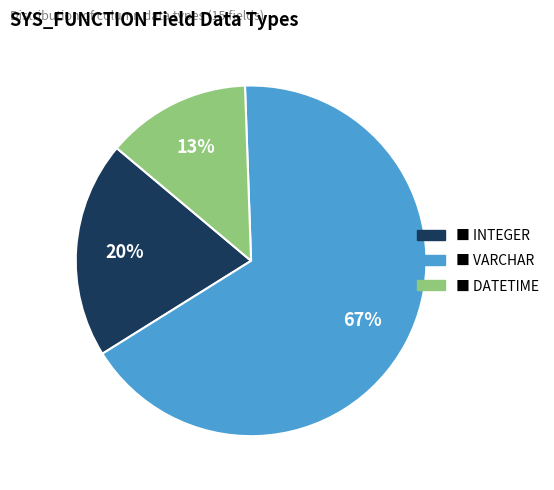

How many segments does this pie chart have?

3